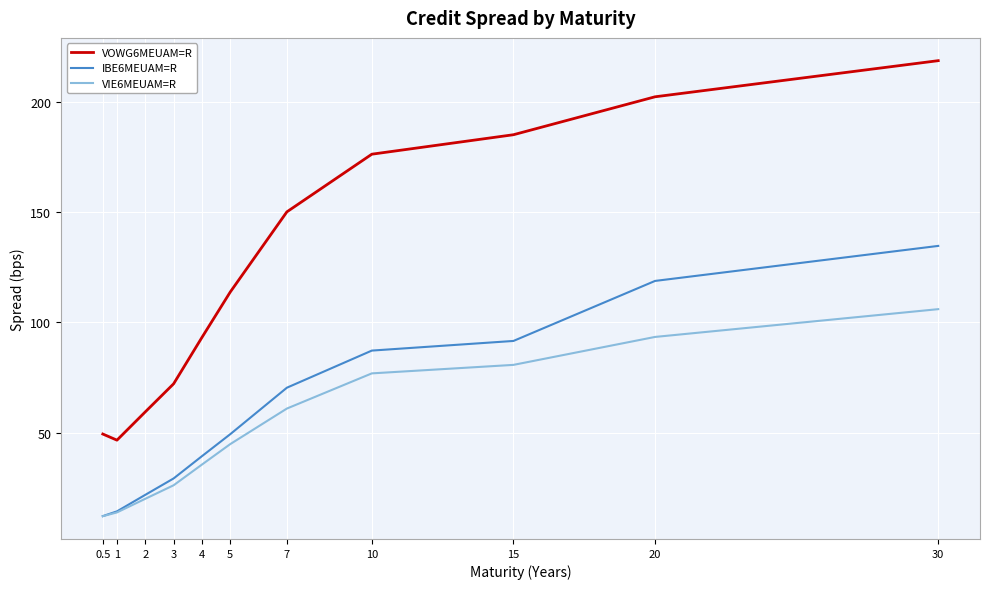

What position from the left is 4?

5